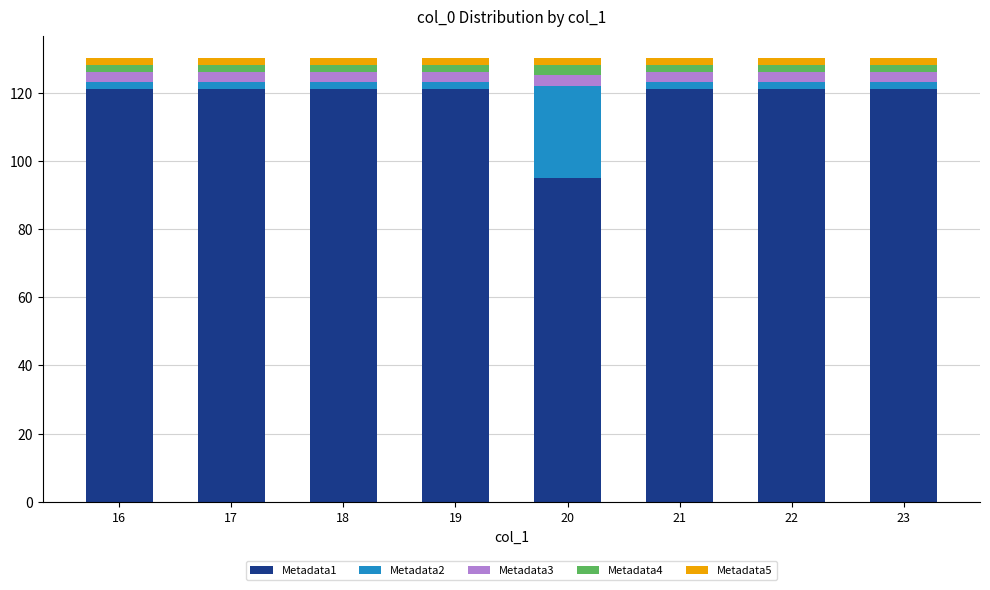

Is it true that Metadata1 equals 121 at 21?

True